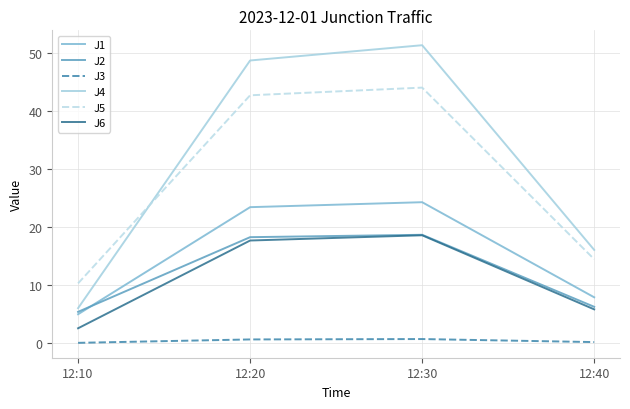

Where is J4 nearest to the value 28?

12:40